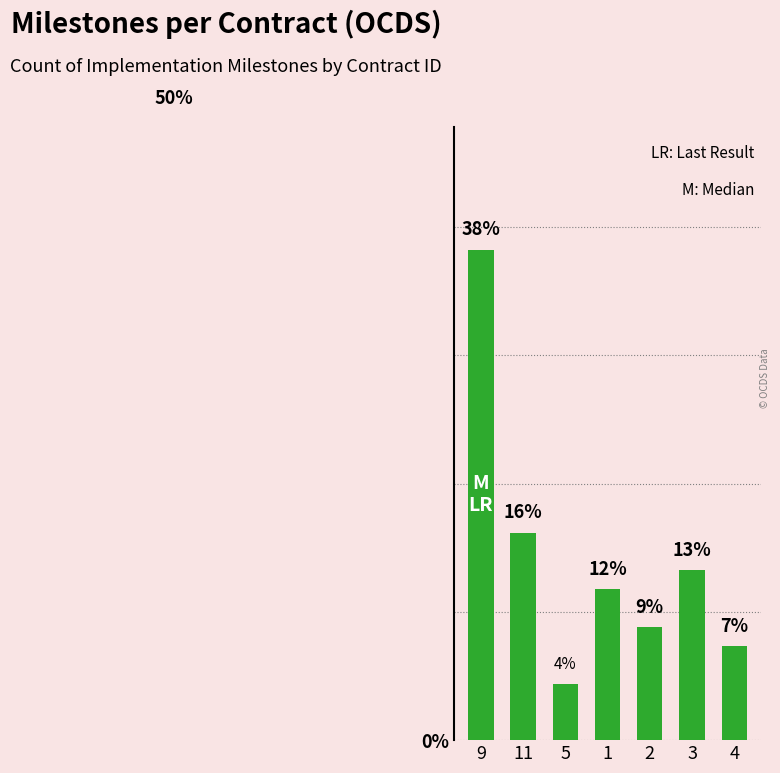

How many bars are there in total?

7